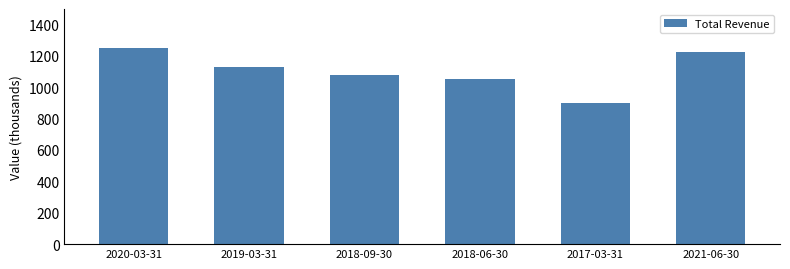

Rank the categories by value from highest to lowest.

2020-03-31, 2021-06-30, 2019-03-31, 2018-09-30, 2018-06-30, 2017-03-31